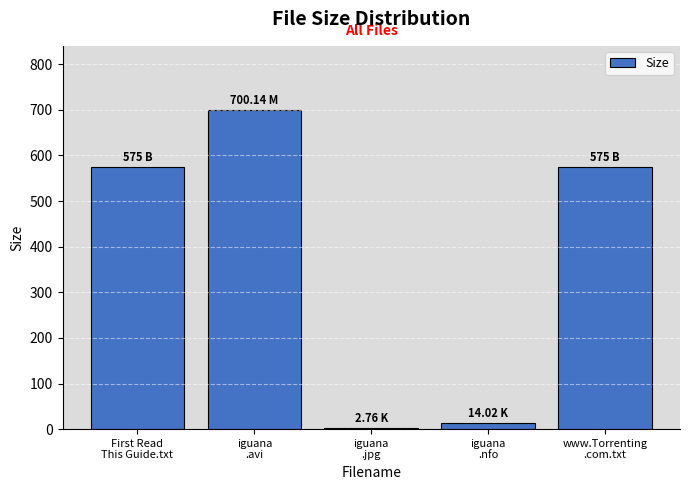

What is the difference between the second highest and minimum values?

572.2